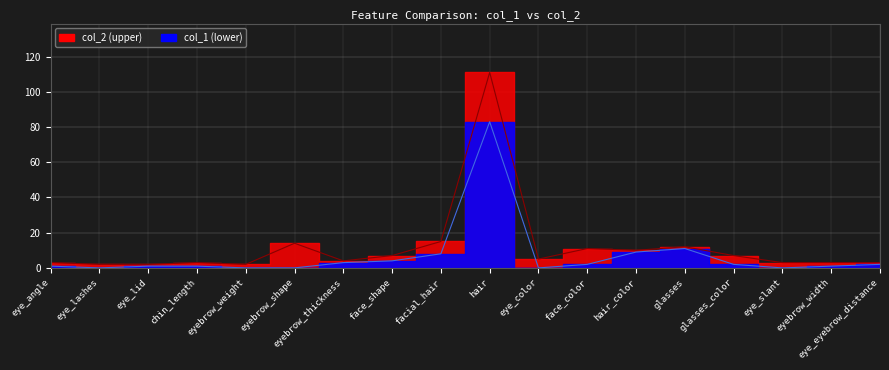

Which category has the lowest value in the col_1 series?

eye_lashes